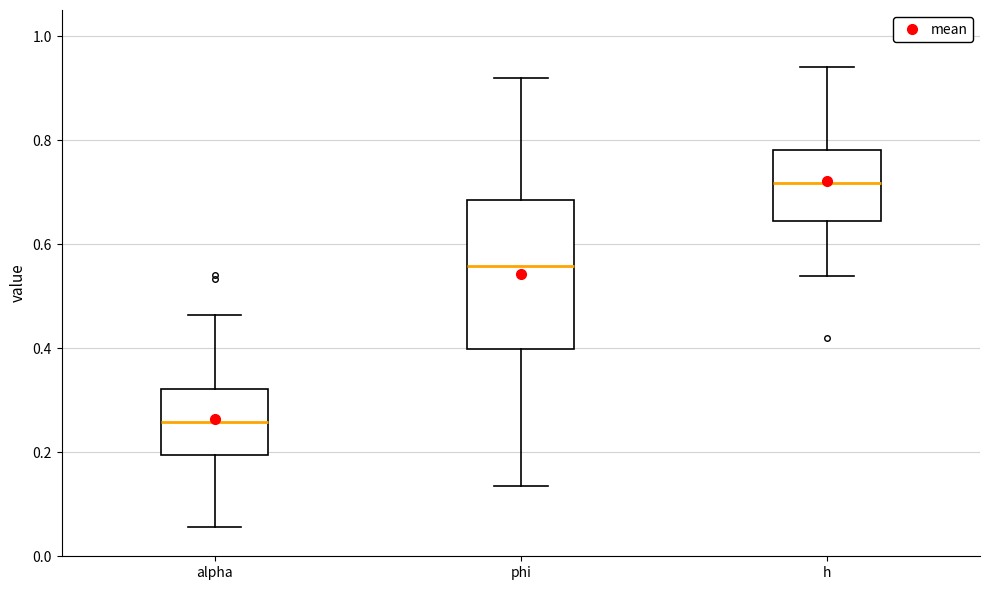

Reading left to right, transcribe this box plot: for each box, give where its median line is, the range the box spans, and where its two whiskers end, as read against the y-axis. The values are not printed on the chart, so give them approximately, as read against the axis.

alpha: median 0.26, box 0.20 to 0.32, whiskers 0.06 to 0.46
phi: median 0.56, box 0.40 to 0.68, whiskers 0.14 to 0.92
h: median 0.72, box 0.64 to 0.78, whiskers 0.54 to 0.94